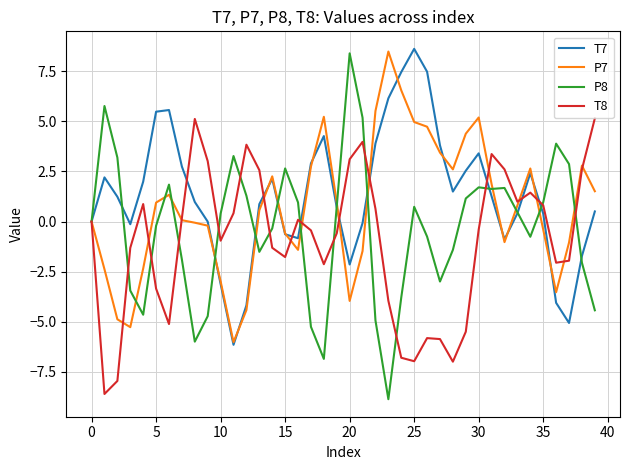

Which series has the widest spread of values?

P8